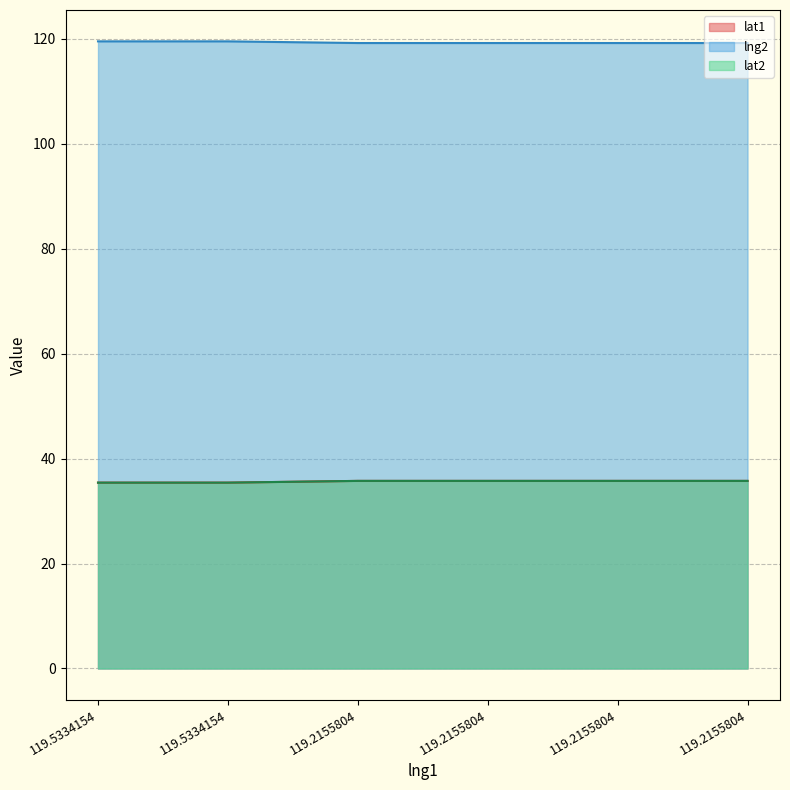

What is the maximum value for lat1?

35.8